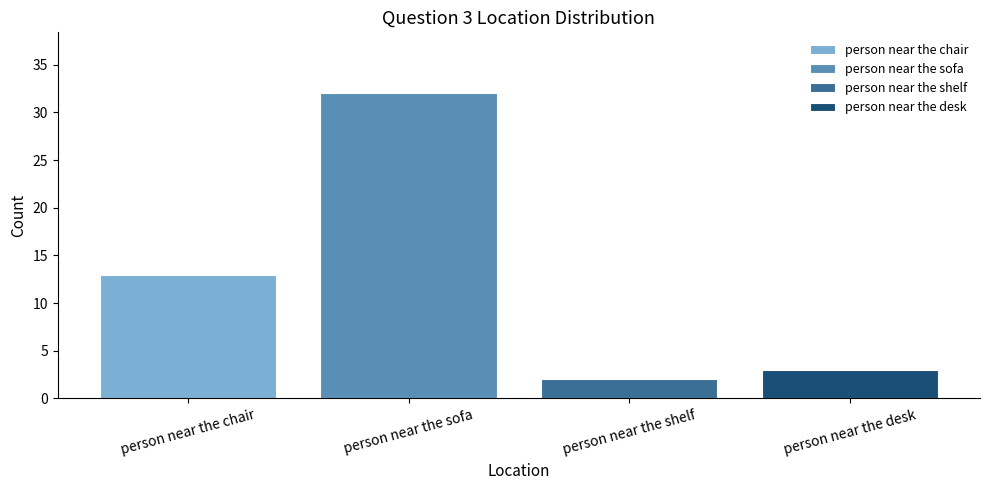

Count the number of data series in this chart.

1